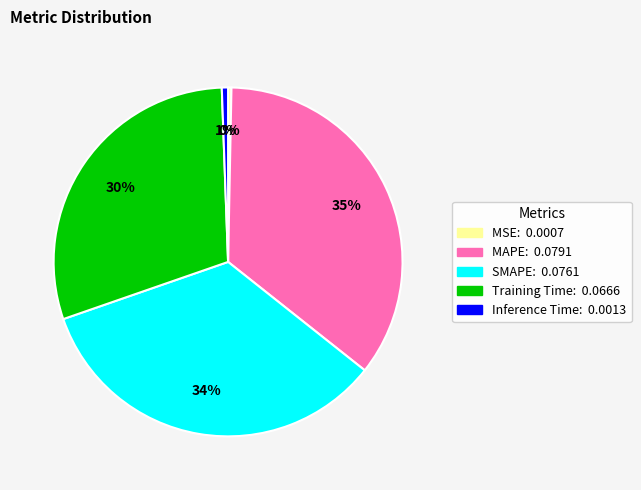

To the nearest percent, what percentage of the pie is MAPE?

35%